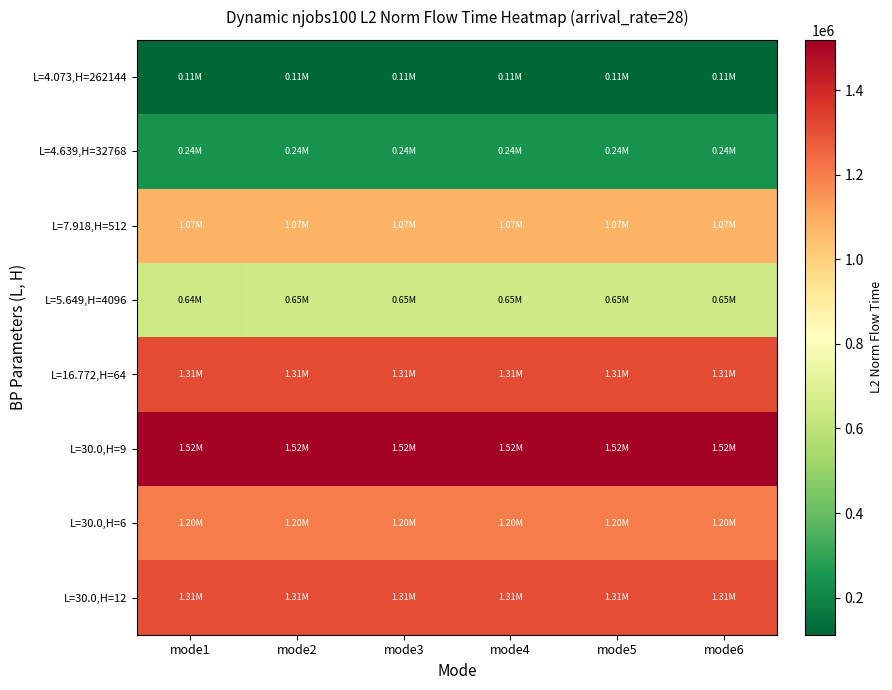

What is the spread (max minus min) of values at mode1?

1407023.4